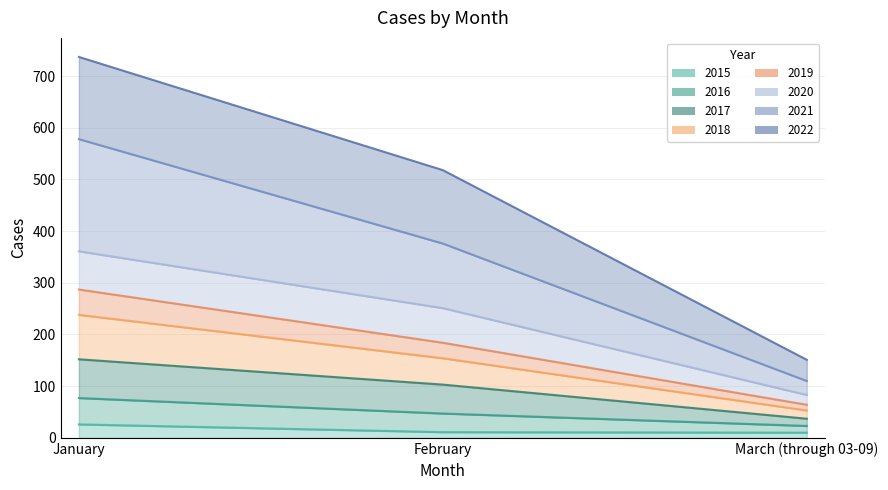

Which category has the lowest value in the 2019 series?

March (through 03-09)